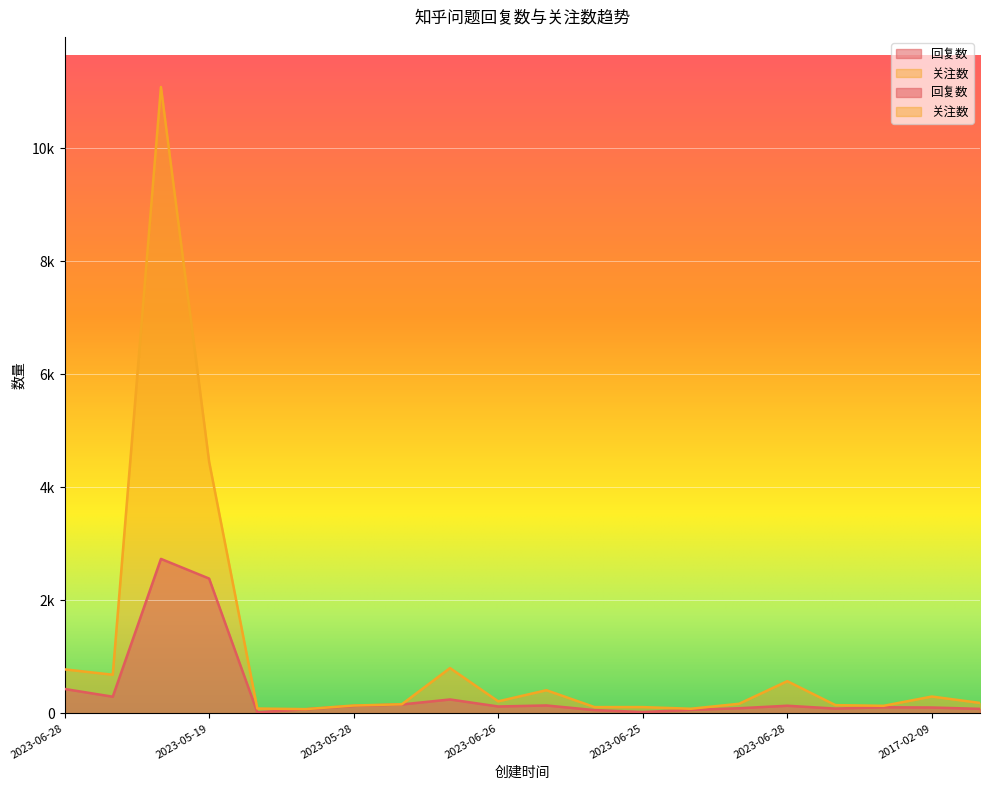

What is the difference between the highest and lowest values at 2023-05-28?

6